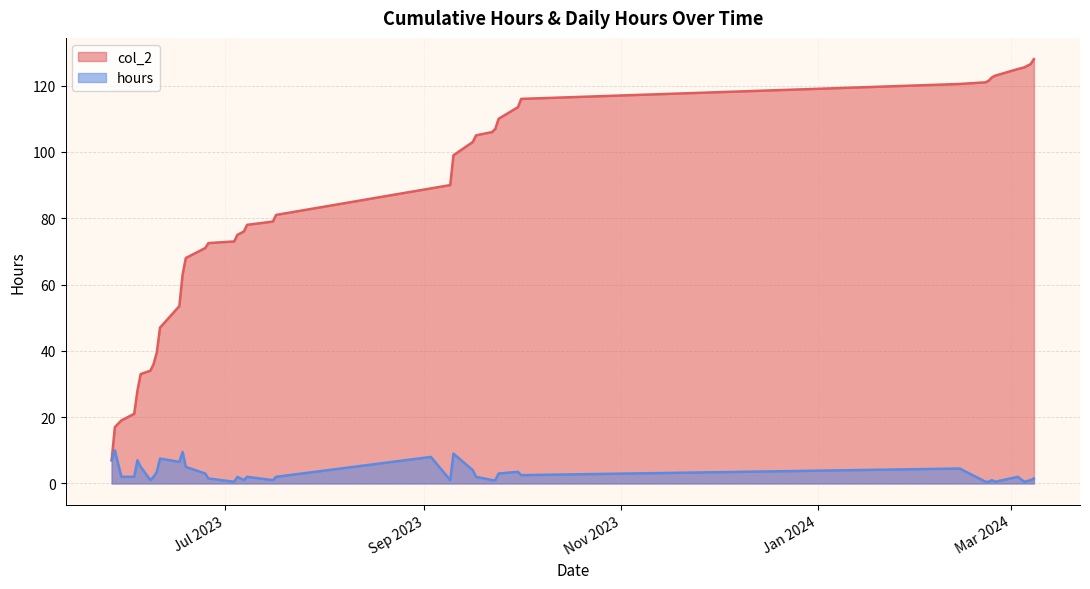

The value of col_2 at 2023-05-30 is 19.0. True or false?

True